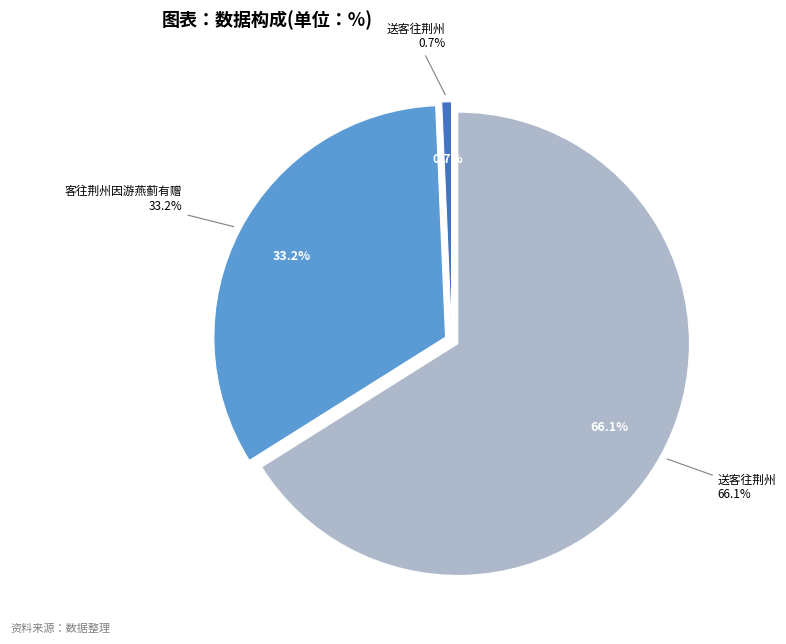

To the nearest percent, what is the difference between the 送客往荆州(12069) and 客往荆州因游燕蓟有赠 slice percentages?

33%